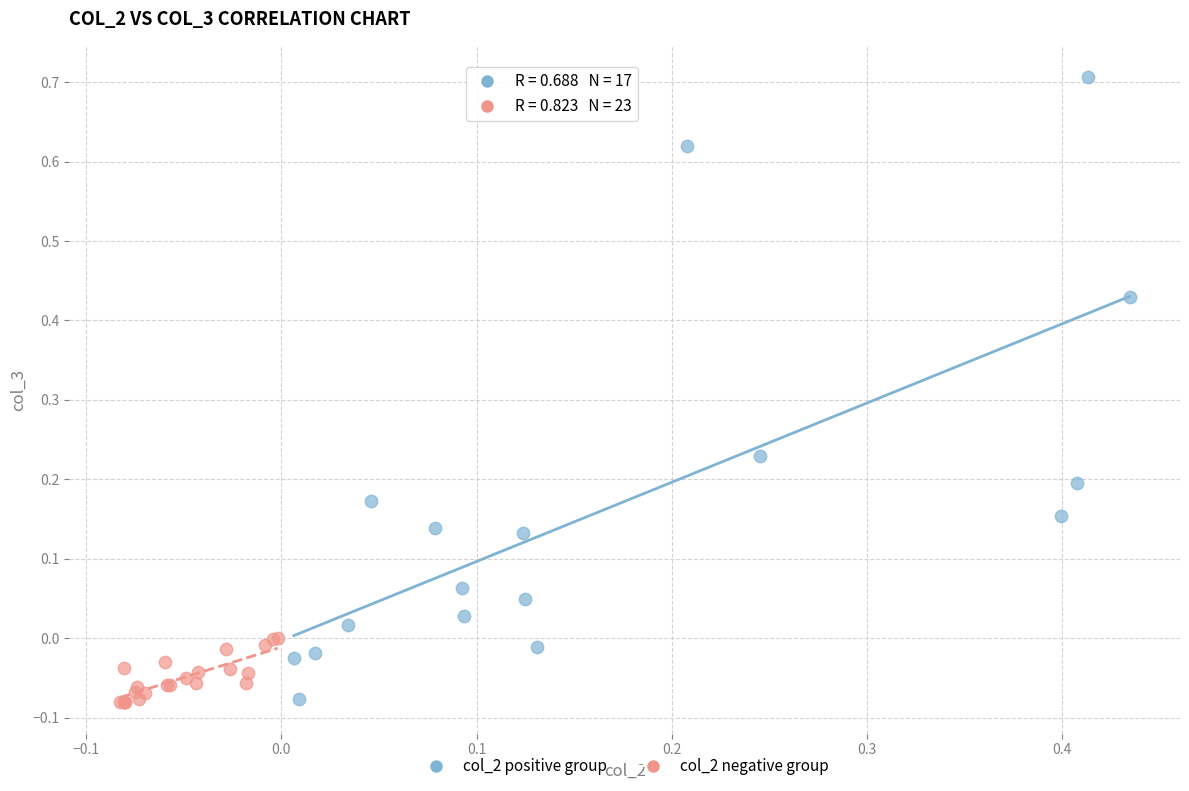

Which series contains the highest Y value?

col_2 positive group